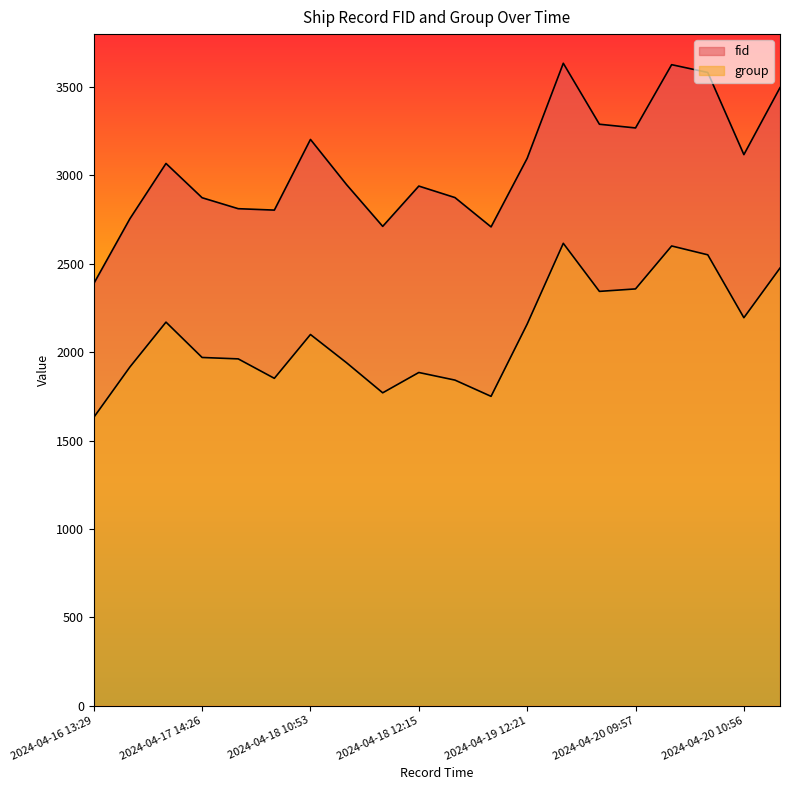

What is the difference between the maximum and minimum values in the group series?

985